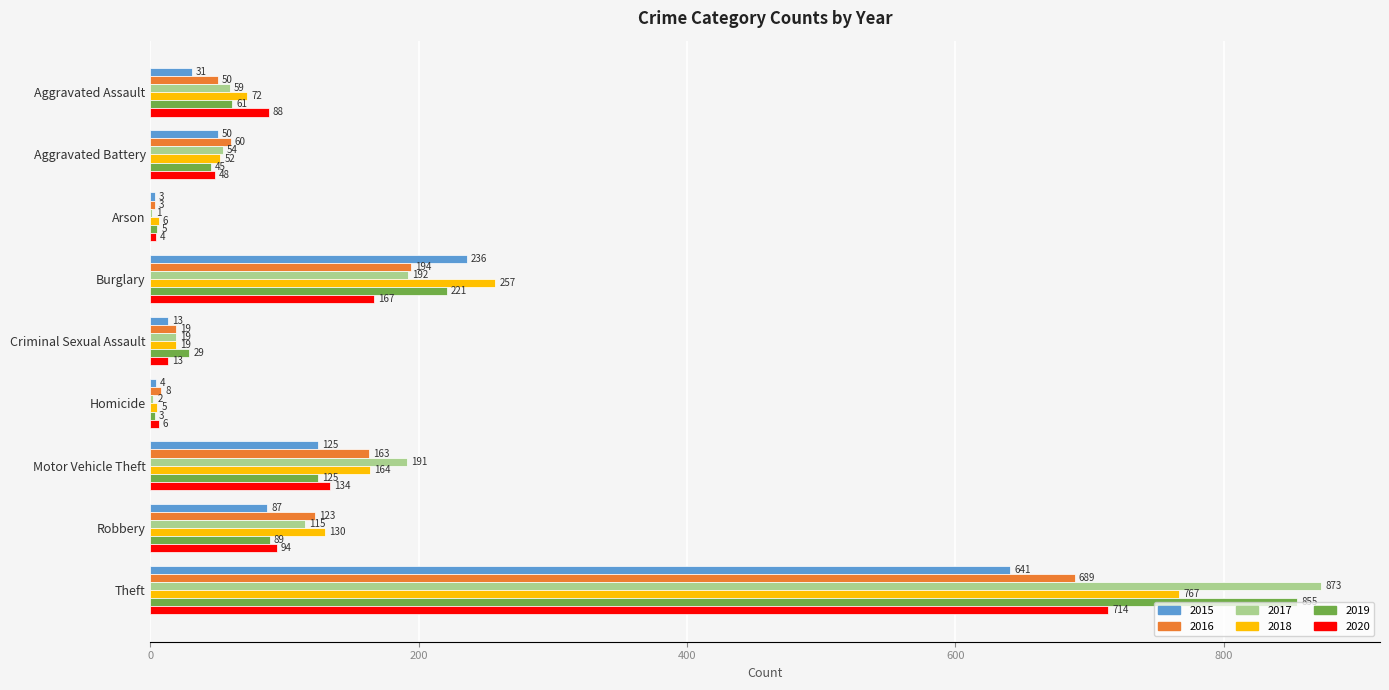

True or false: 2018 has a value of 197 at Robbery.

False